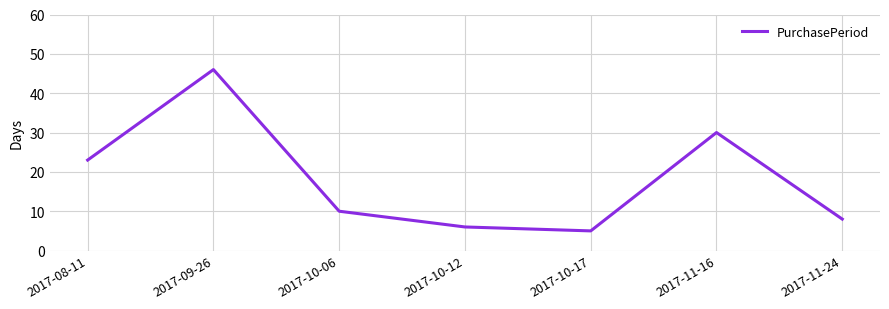

What position from the left is 2017-10-12?

4